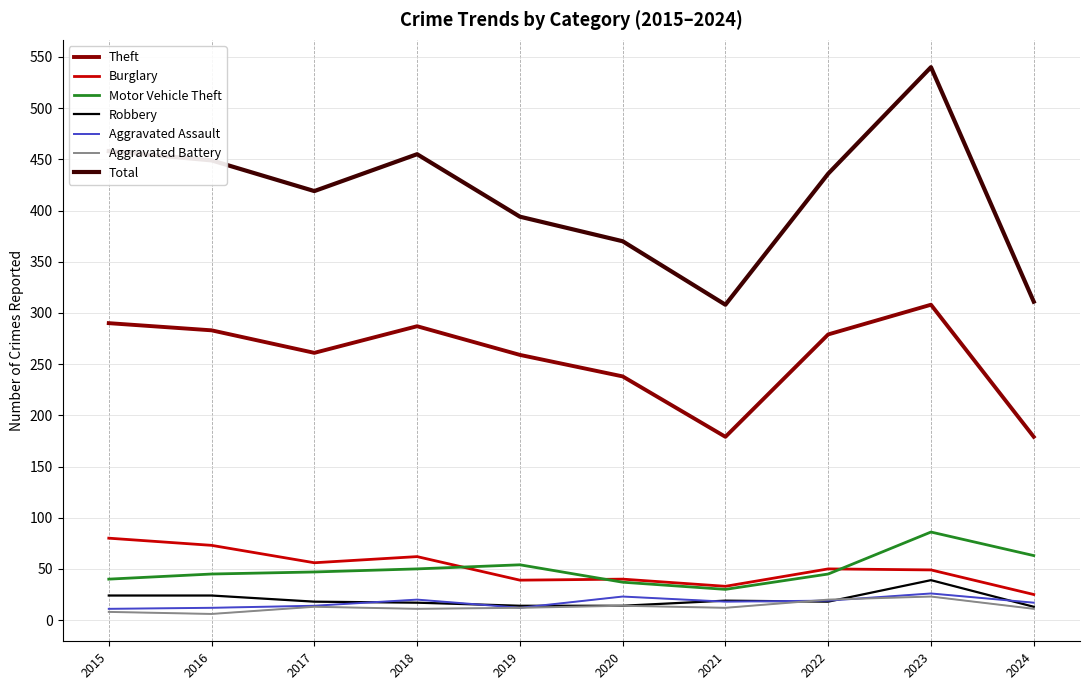

True or false: Total and Robbery intersect in this chart.

False